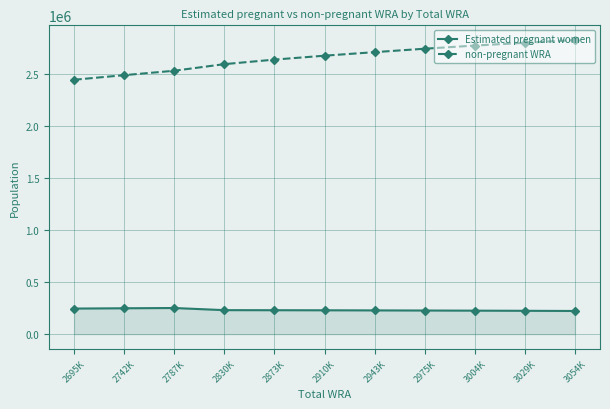

What is the minimum value shown in the chart?

223306.4